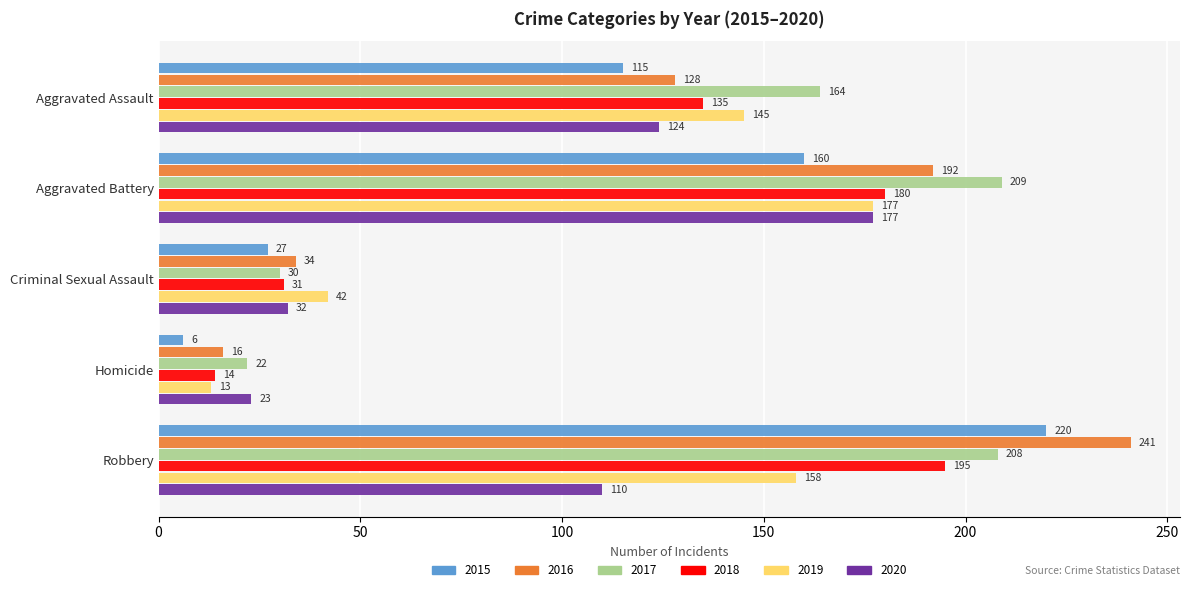

What are all the series names shown in the legend?

2015, 2016, 2017, 2018, 2019, 2020